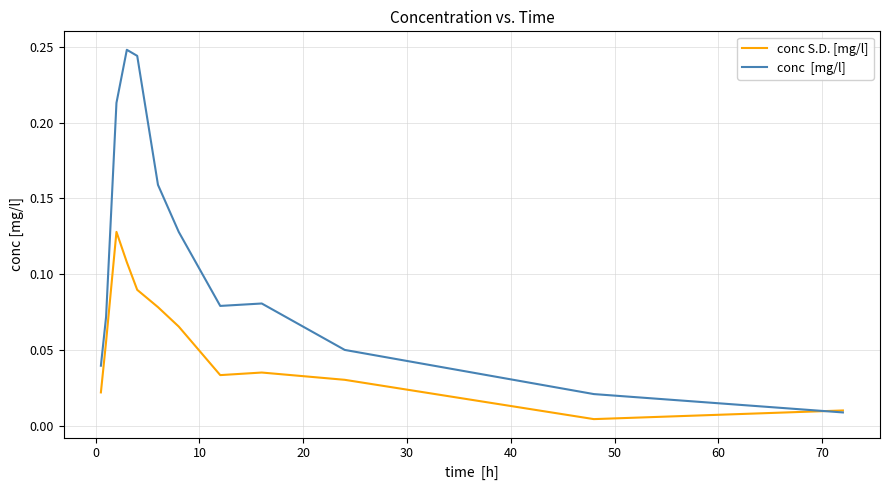

Does the chart have visible grid lines?

Yes